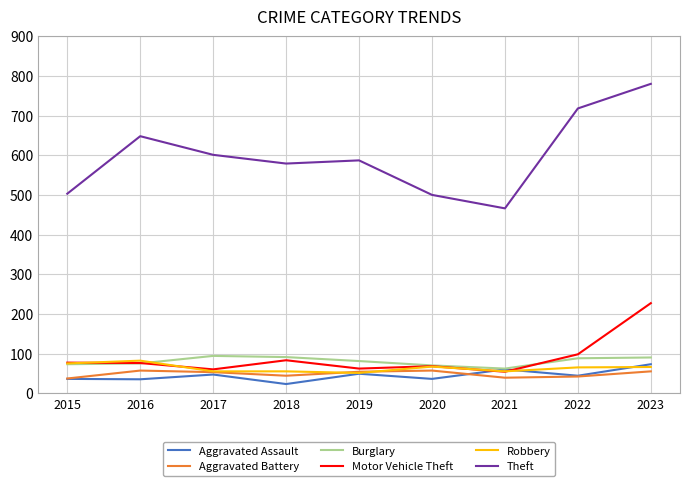

The Motor Vehicle Theft series shows 98 at 2020. True or false?

False